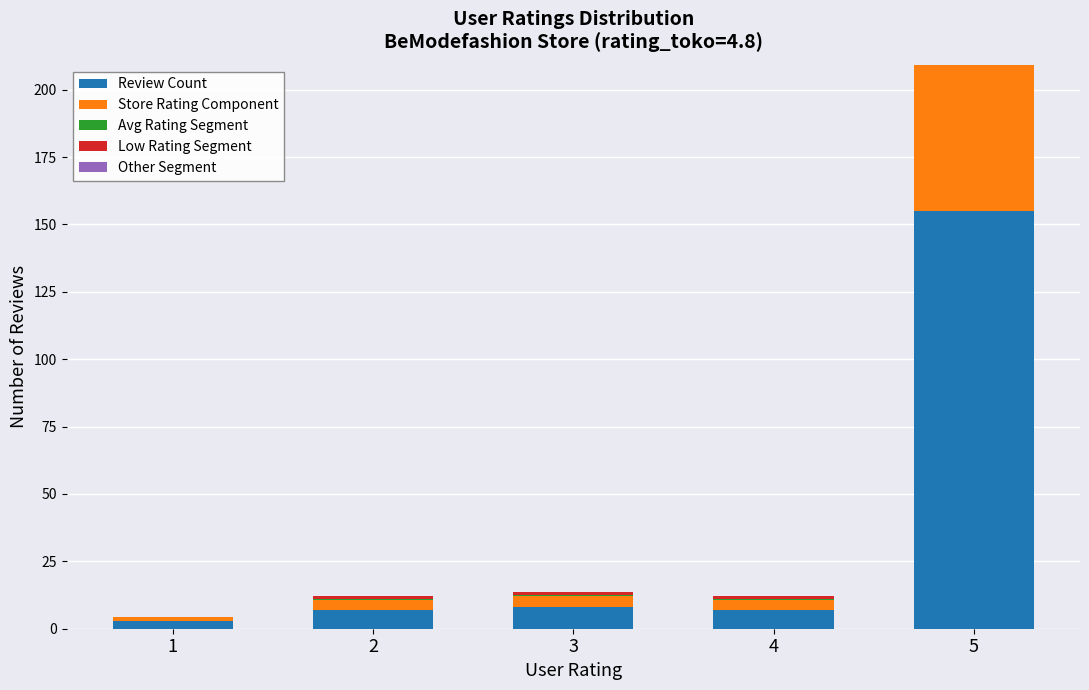

Where is Avg Rating Segment nearest to the value 0?

1